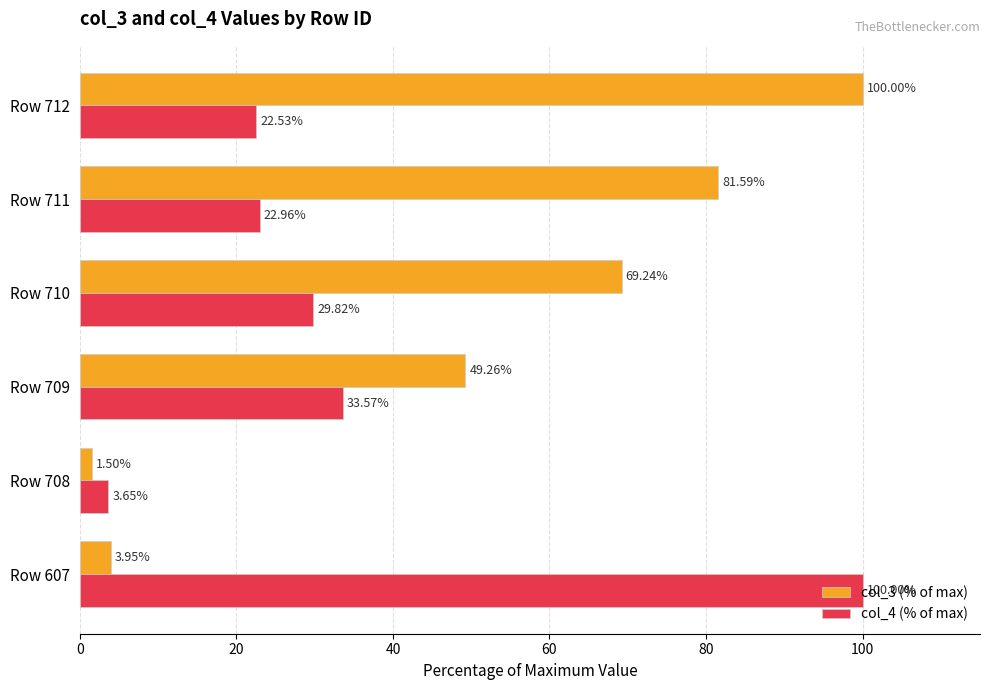

At which label is col_3 (% of max) closest to 50?

Row 709